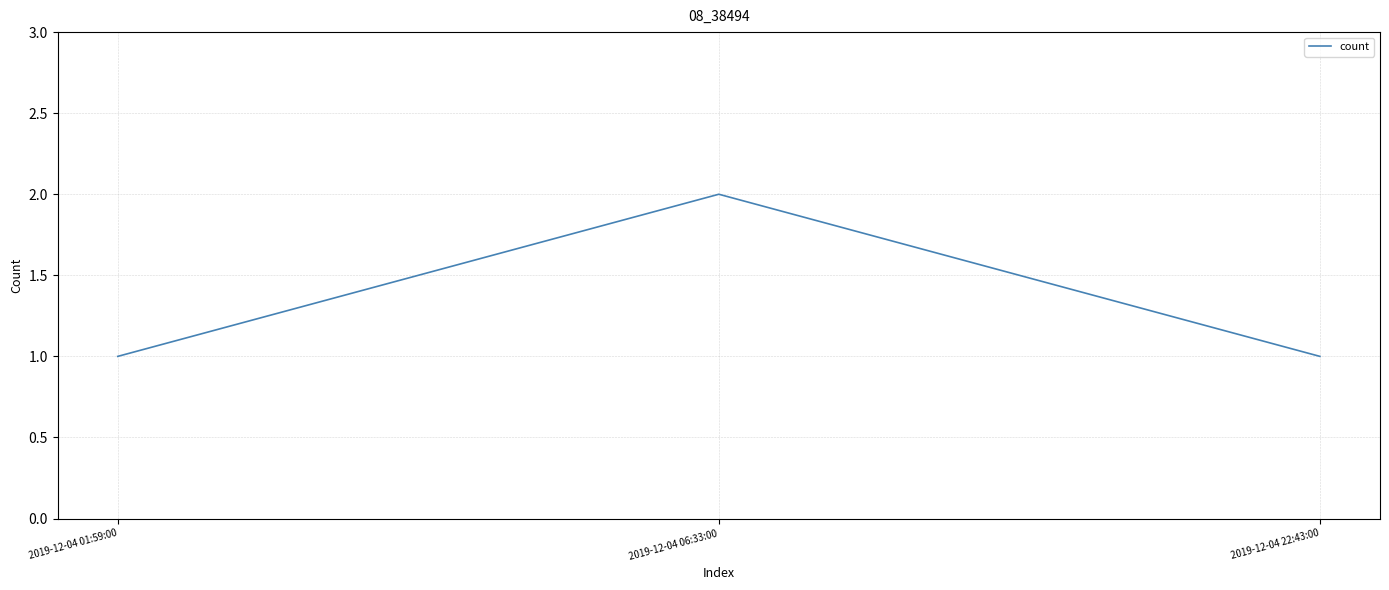

What is the average value?

1